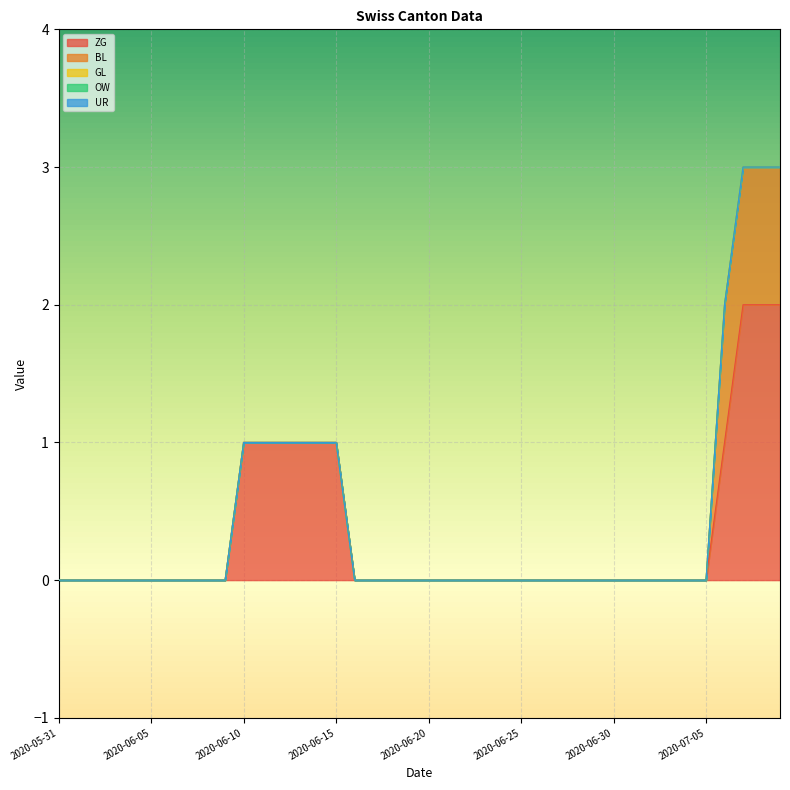

True or false: ZG and BL intersect in this chart.

False